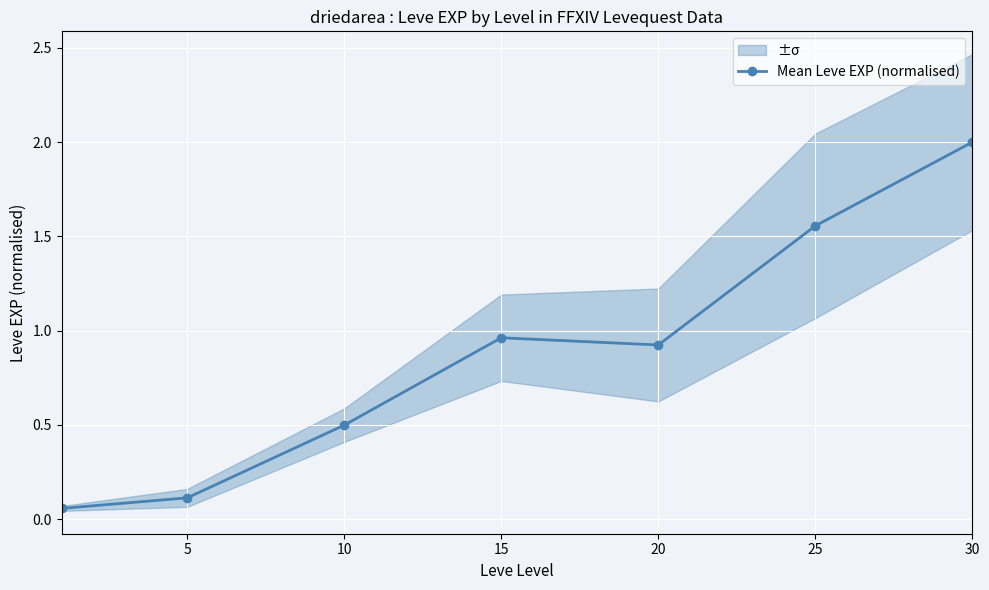

True or false: there are more than 1 points higher than both neighbors.

False